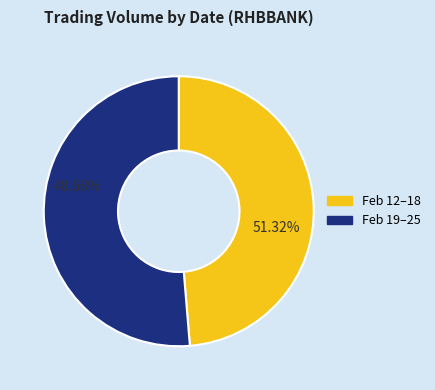

What is the change in value from 2020-02-14 to 2020-02-21?

-378700